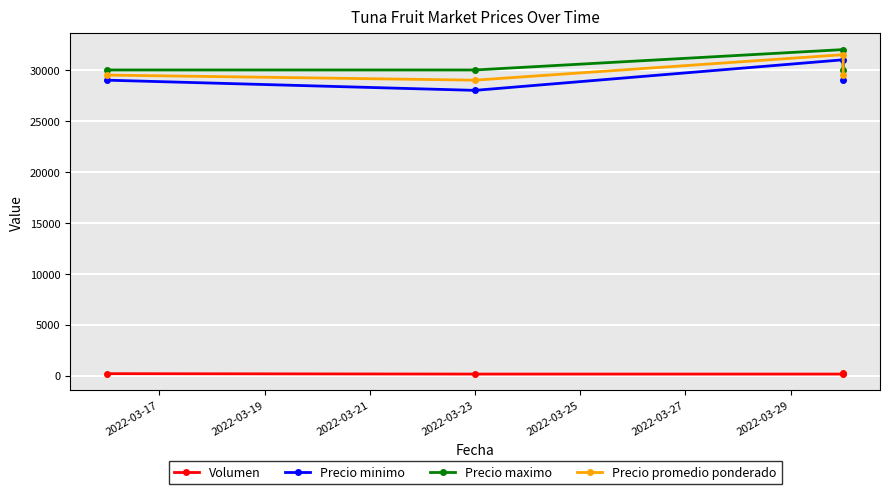

The value of Volumen at 2022-03-23 is 250. True or false?

True